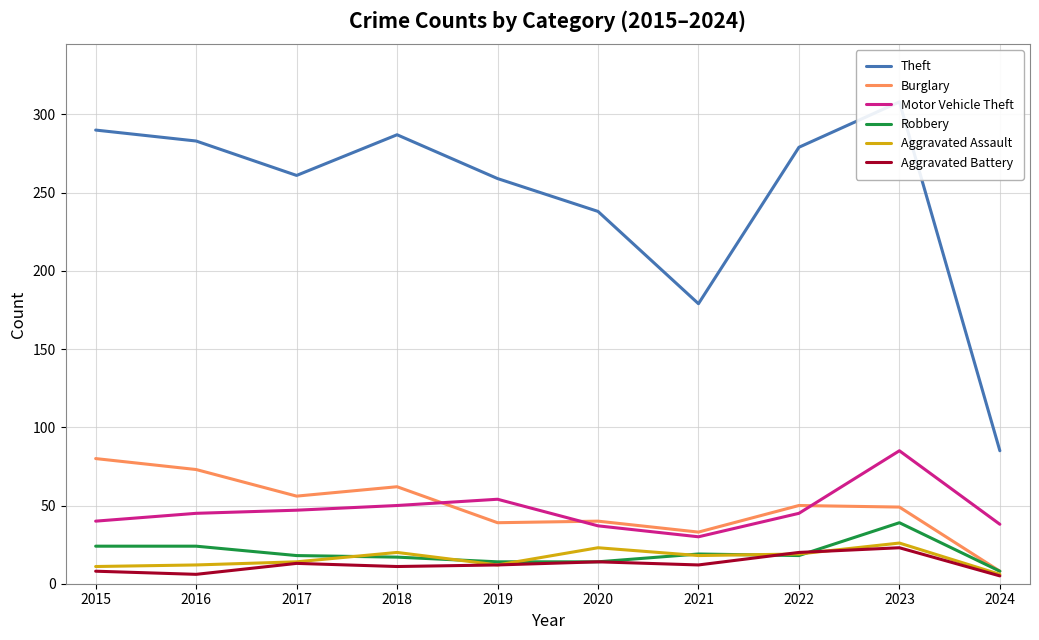

Which series has the largest total across all categories?

Theft